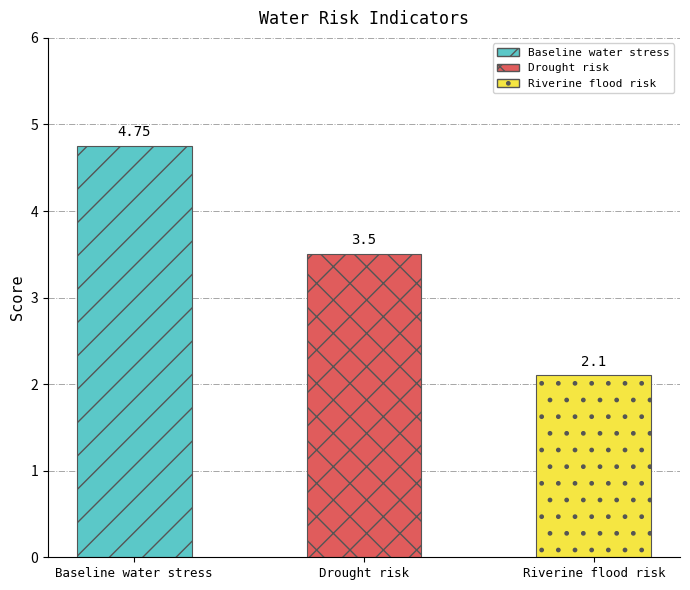

What is the smallest value displayed?

2.1